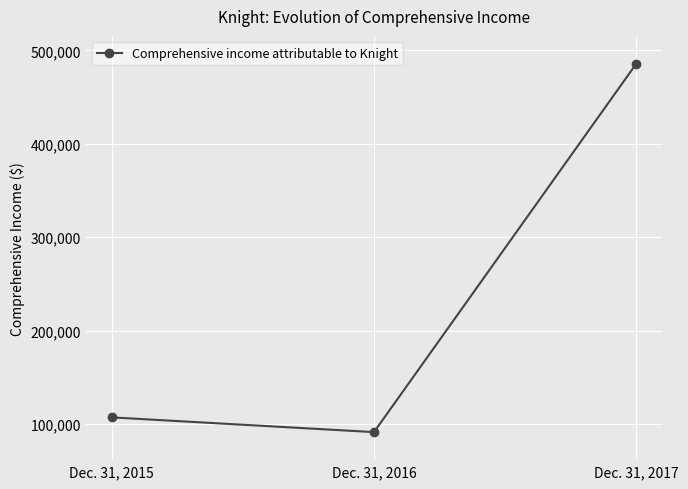

Rank the categories by value from highest to lowest.

Dec. 31, 2017, Dec. 31, 2015, Dec. 31, 2016